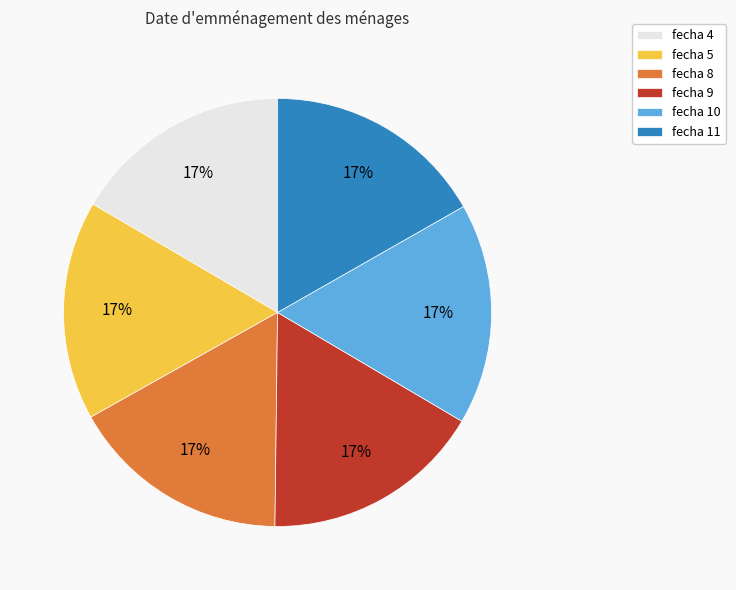

Is there any slice that represents more than half of the pie?

No